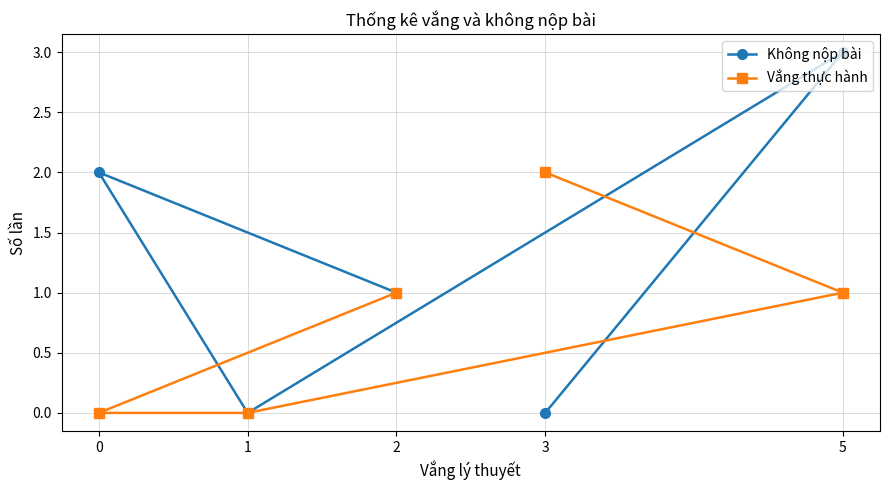

Rank the series by their maximum value, from lowest to highest.

Vắng thực hành, Không nộp bài